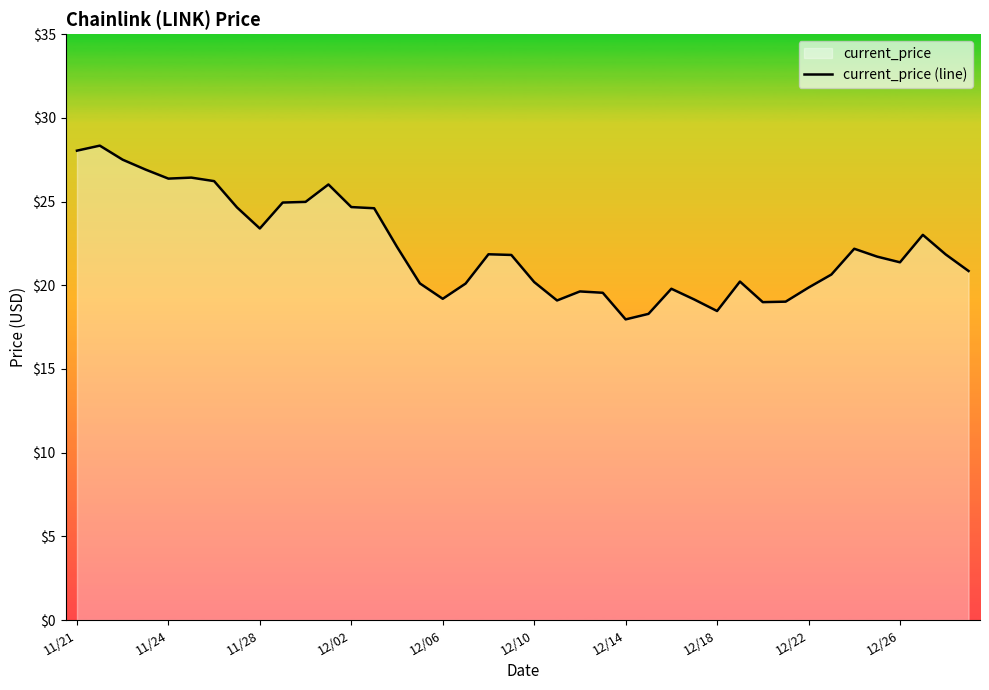

What is the difference between the maximum and minimum values?

10.4